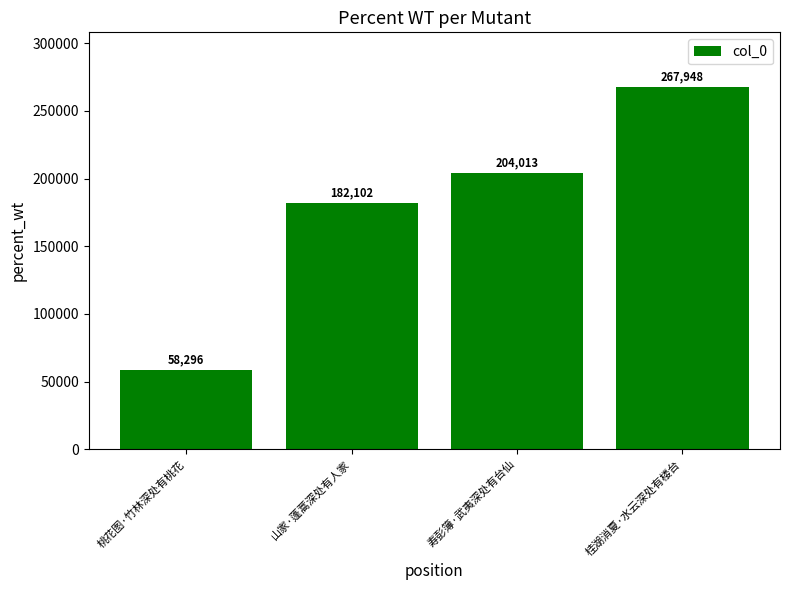

The chart shows a value of 267948 at 桂湖消夏·水云深处有楼台. True or false?

True